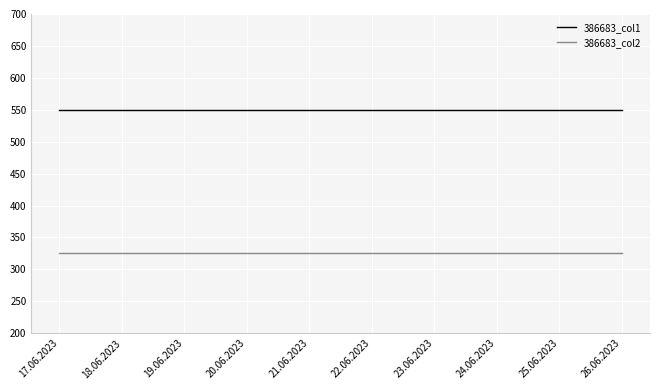

True or false: 386683_col1 and 386683_col2 cross at least once.

False